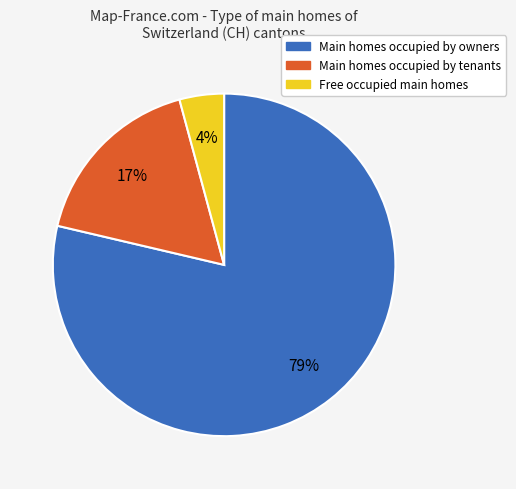

To the nearest percent, what is the average slice percentage?

33%